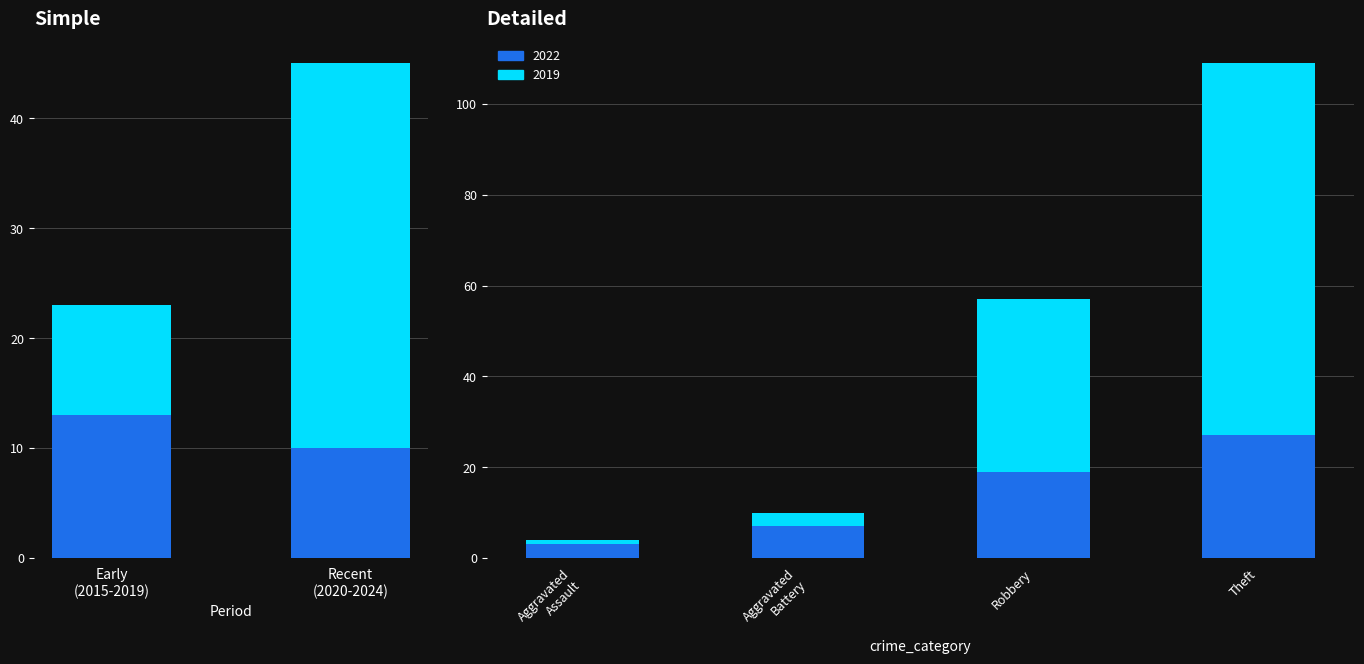

How many data points in 2019 are above 38?

1